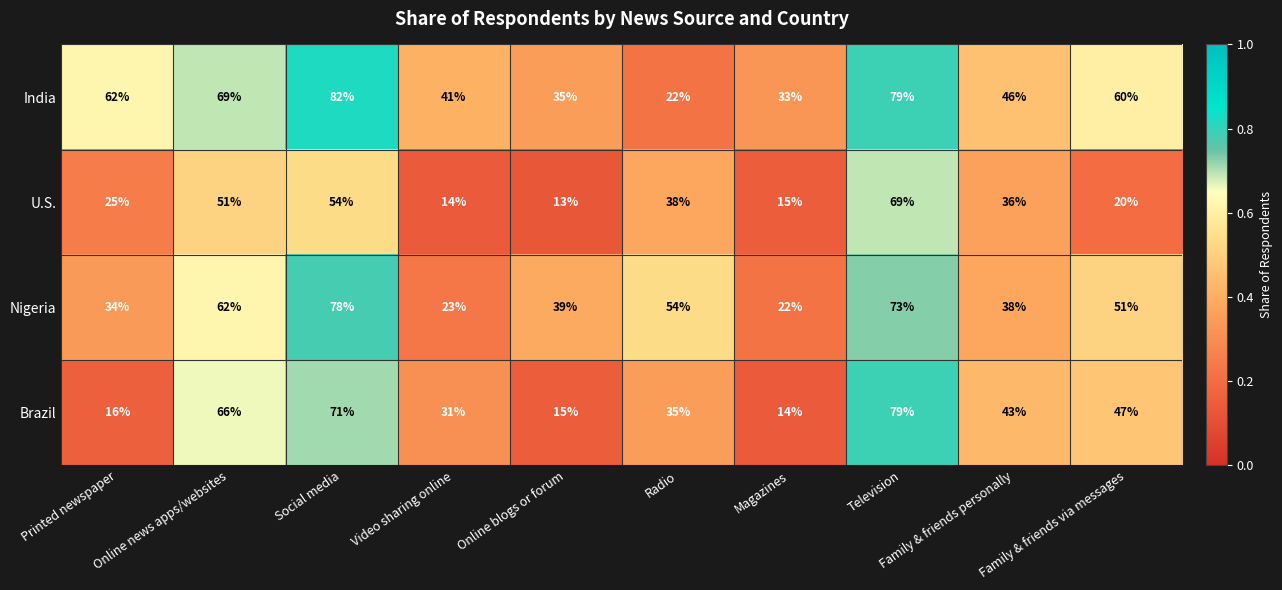

At which category is the sum across all series the highest?

Television